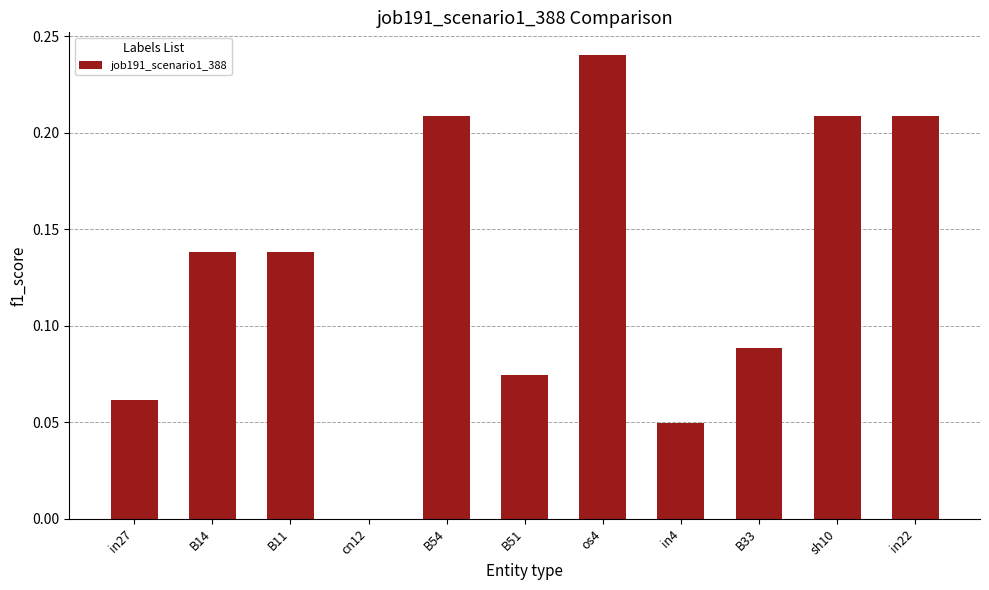

What is the sum of the values at os4 and B11?

0.4